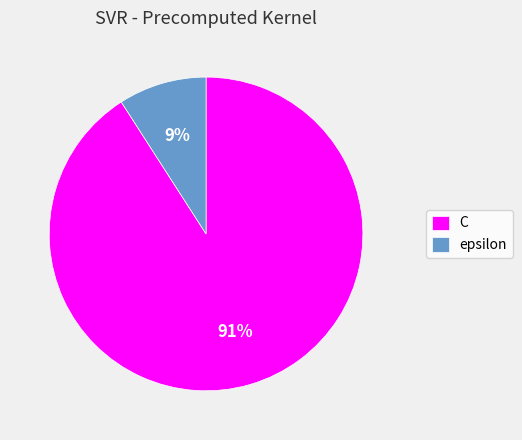

Count the number of slices in the pie.

2